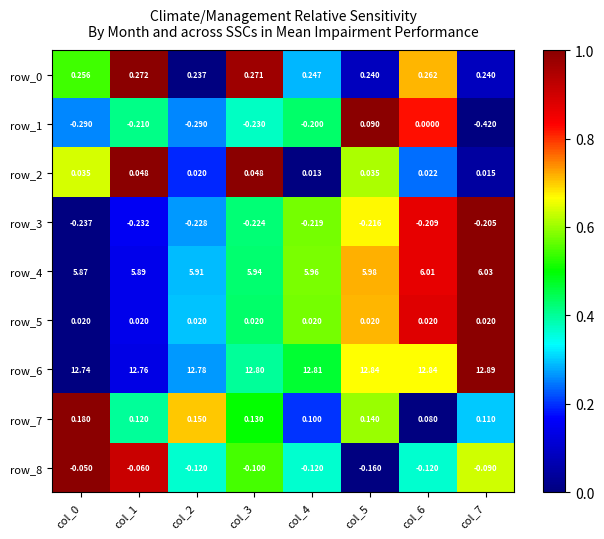

At how many categories does at least one series exceed 0?

8